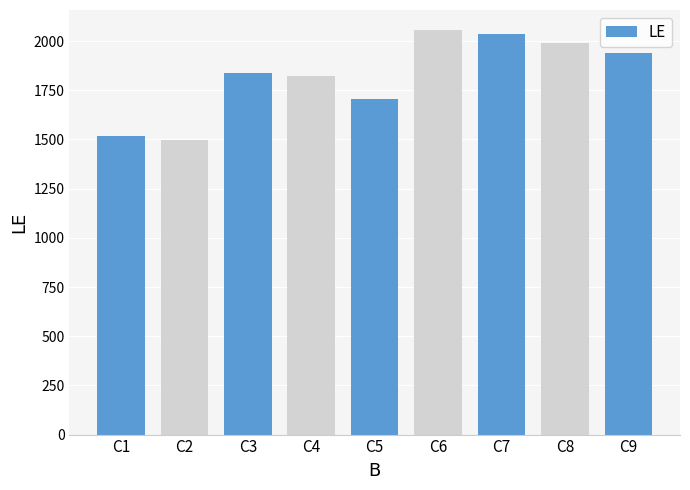

Reading left to right, list all the values displayed in this chart.

C1=1517	C2=1495	C3=1836	C4=1822	C5=1703	C6=2055	C7=2037	C8=1988	C9=1937